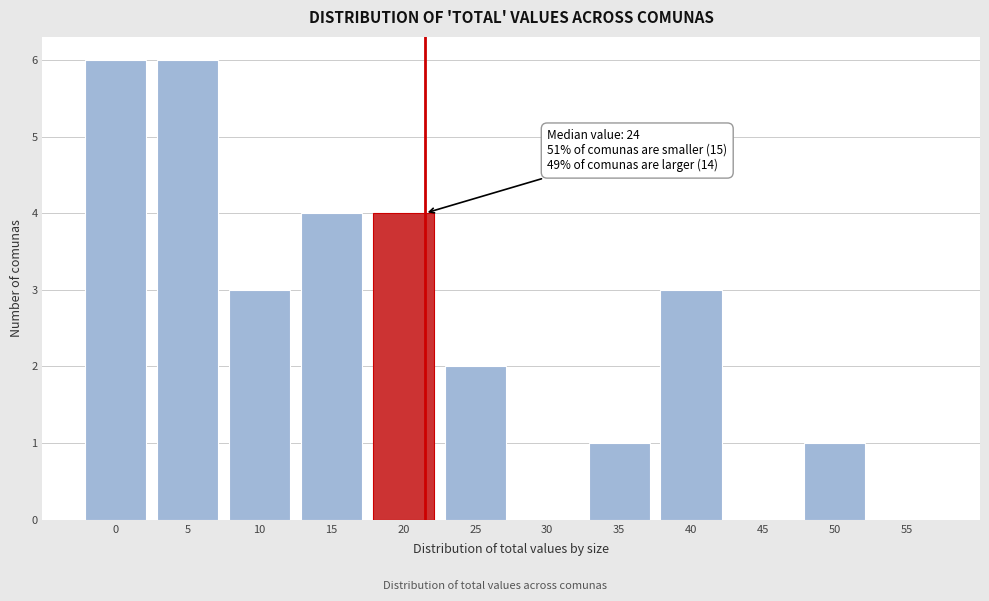

Reading left to right, what are all the values shown in this chart?

0=6	5=6	10=3	15=4	20=4	25=2	30=0	35=1	40=3	45=0	50=1	55=0